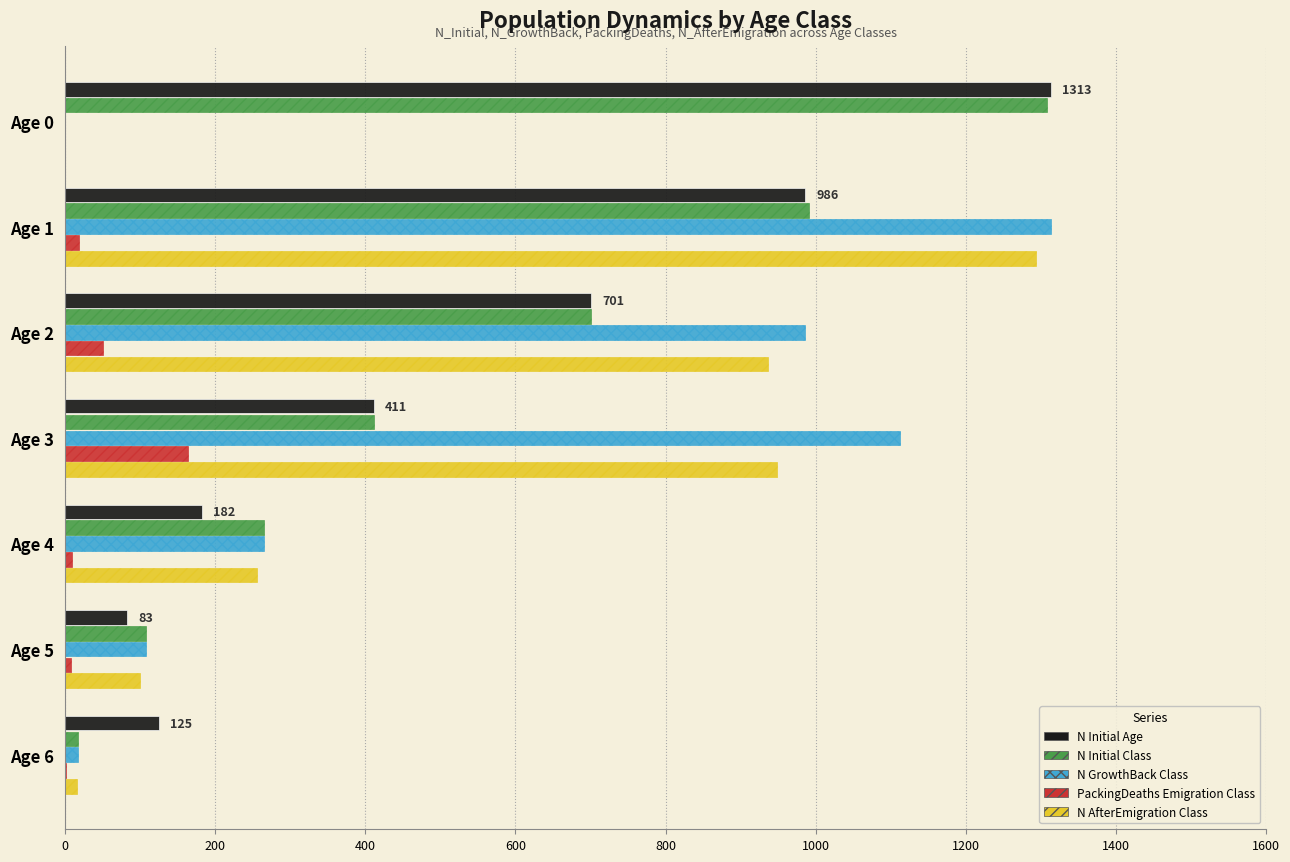

What is the greatest value displayed?

1313